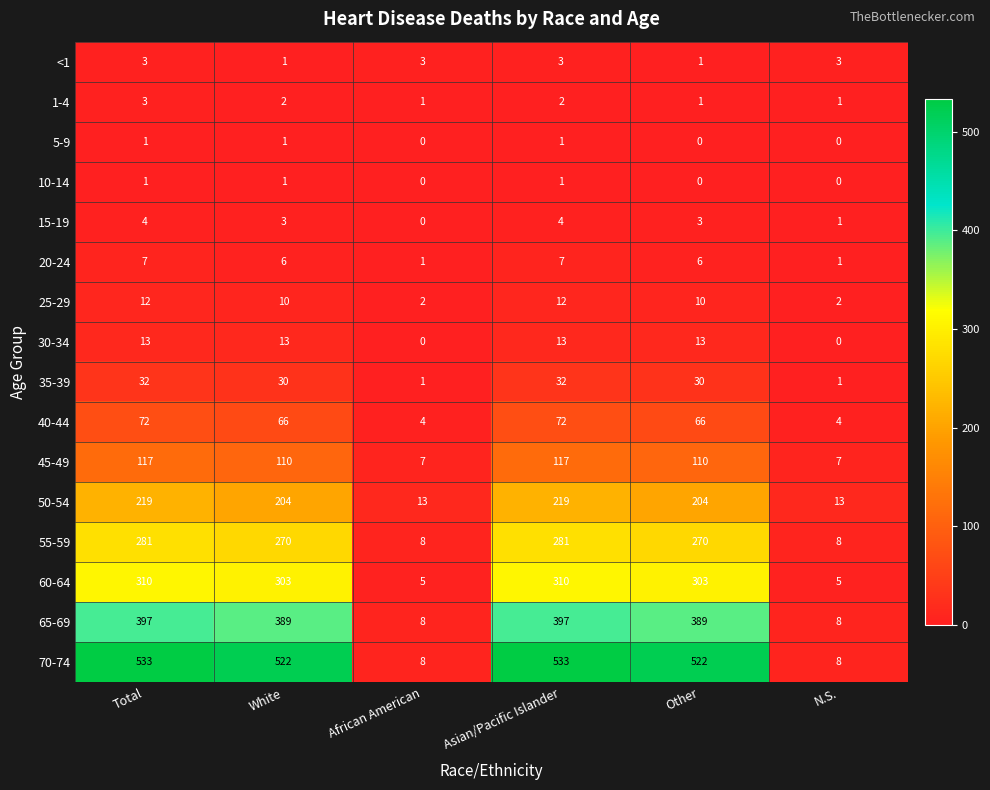

At which label does 55-59 first exceed 270?

Total